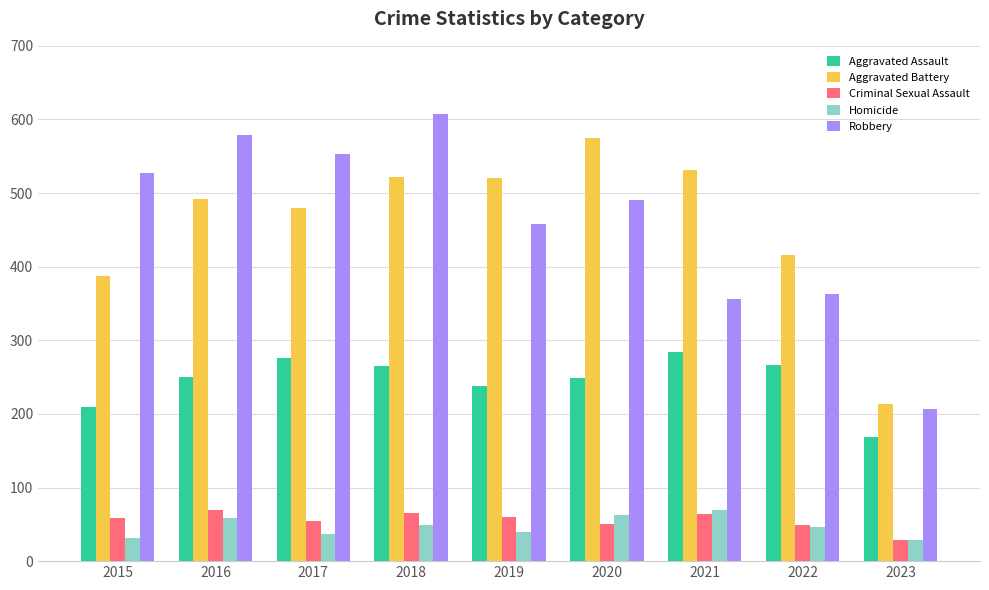

Between 2015 and 2022, which series saw the biggest shift?

Robbery